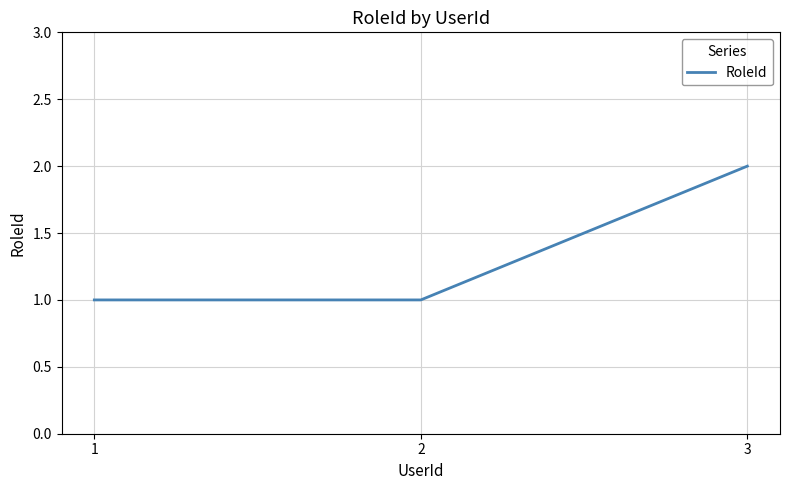

Which label corresponds to the largest value in the chart?

3